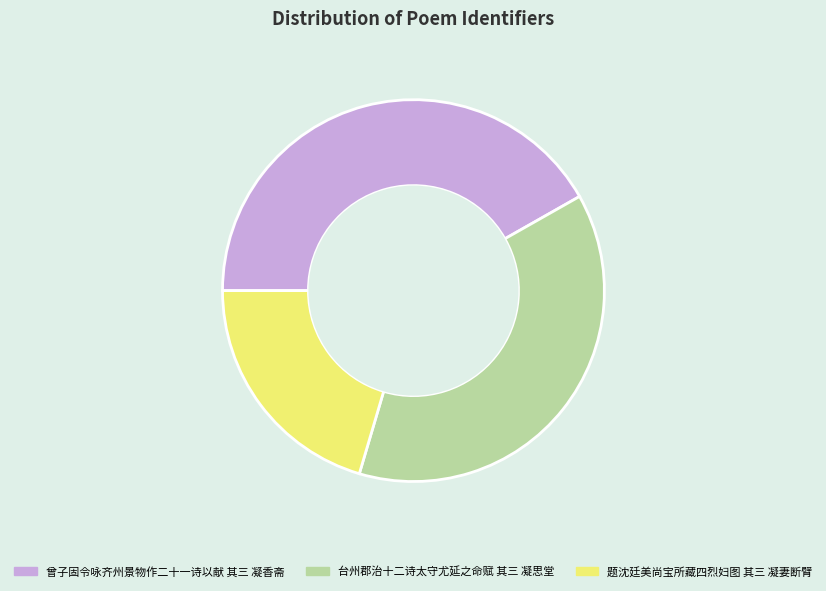

Rank the categories by value from highest to lowest.

曾子固令咏齐州景物作二十一诗以献 其三 凝香斋, 台州郡治十二诗太守尤延之命赋 其三 凝思堂, 题沈廷美尚宝所藏四烈妇图 其三 凝妻断臂